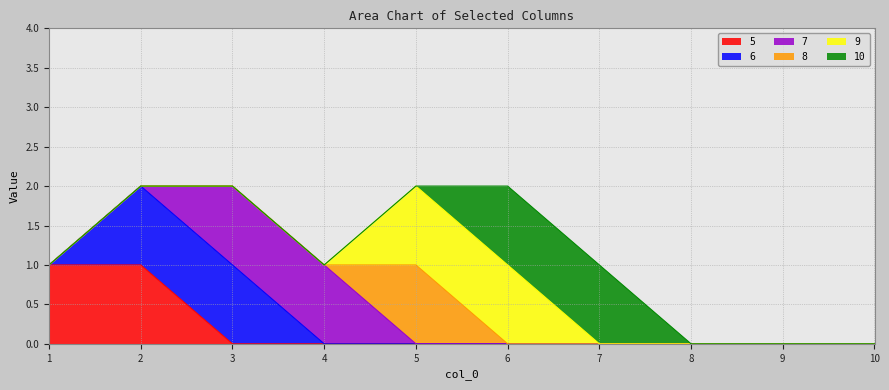

The value of 7 at 6 is 0. True or false?

True